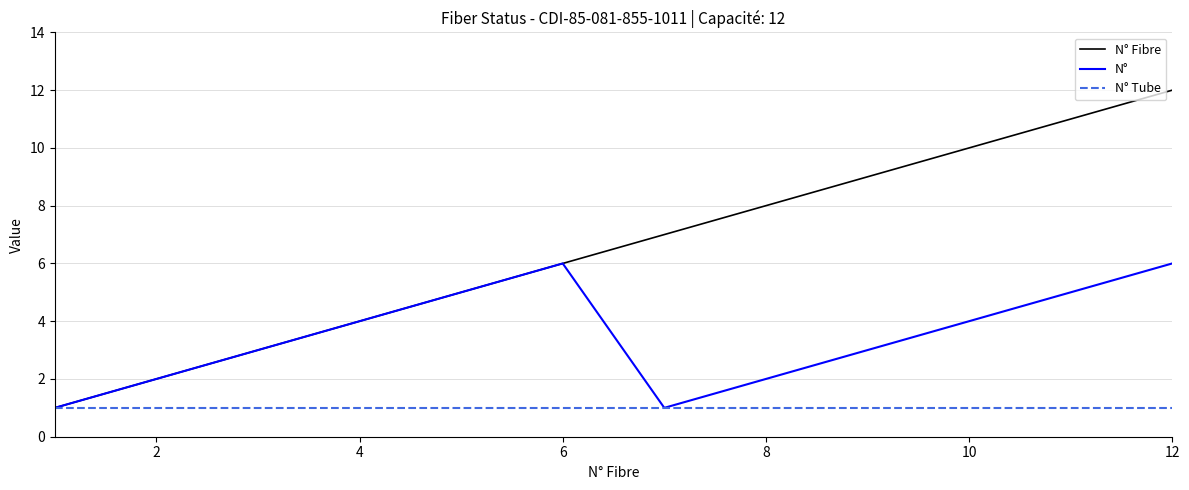

What is the highest value of the N° Fibre series?

12